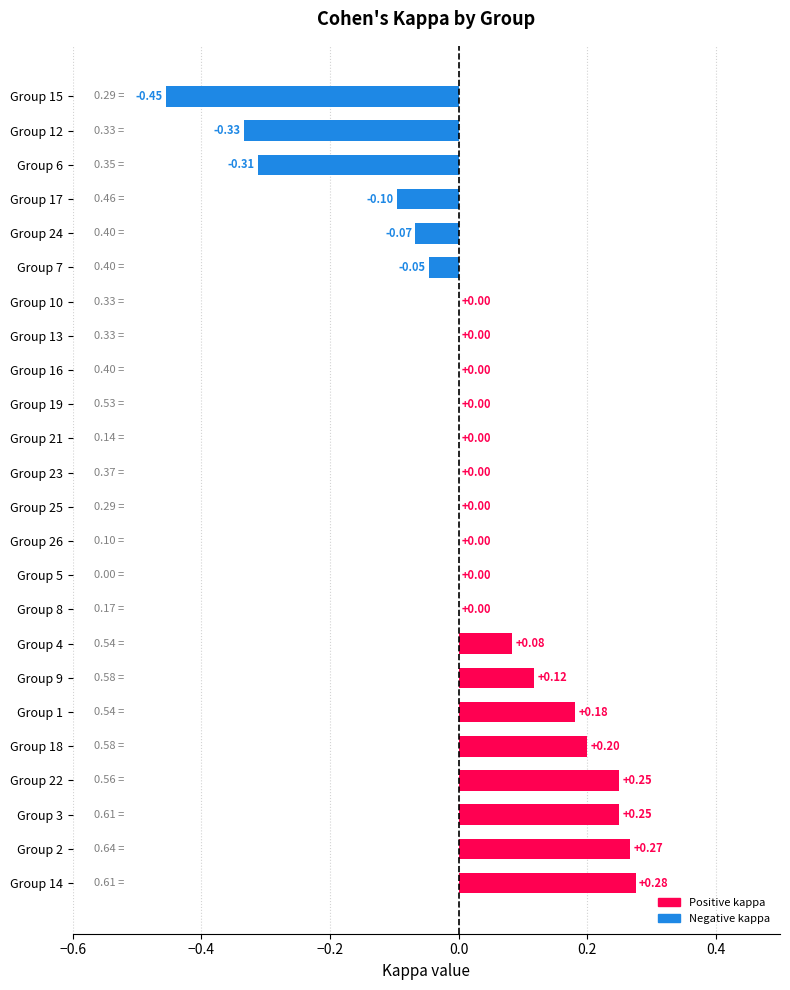

Between Group 19 and Group 9, which is larger?

Group 9